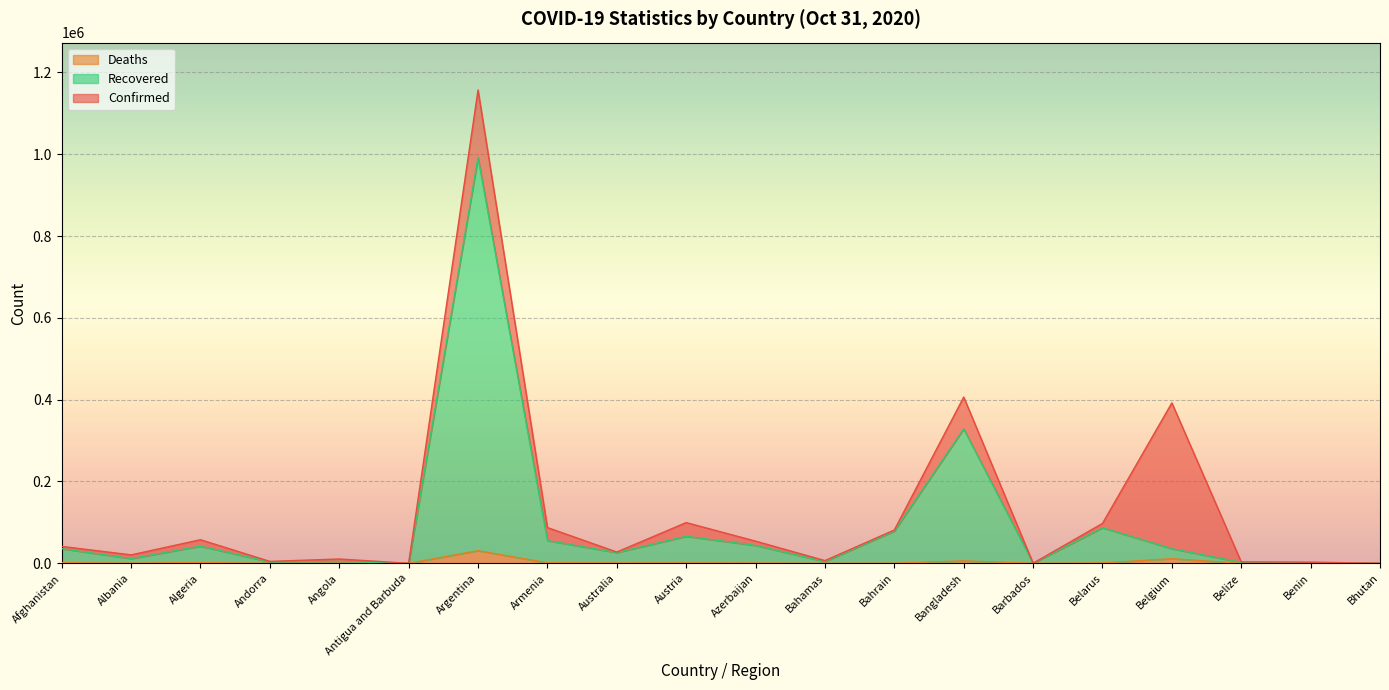

Which series has the largest total across all categories?

Confirmed